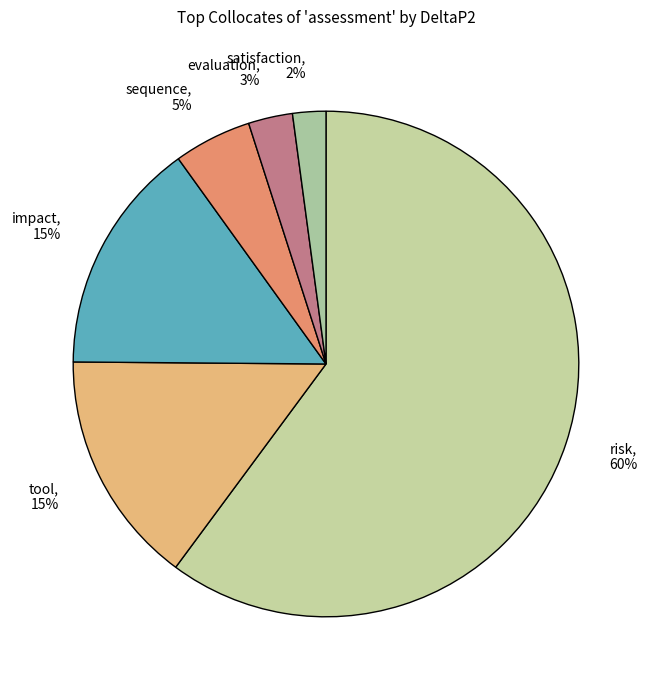

To the nearest percent, what is the combined percentage of risk and evaluation?

63%